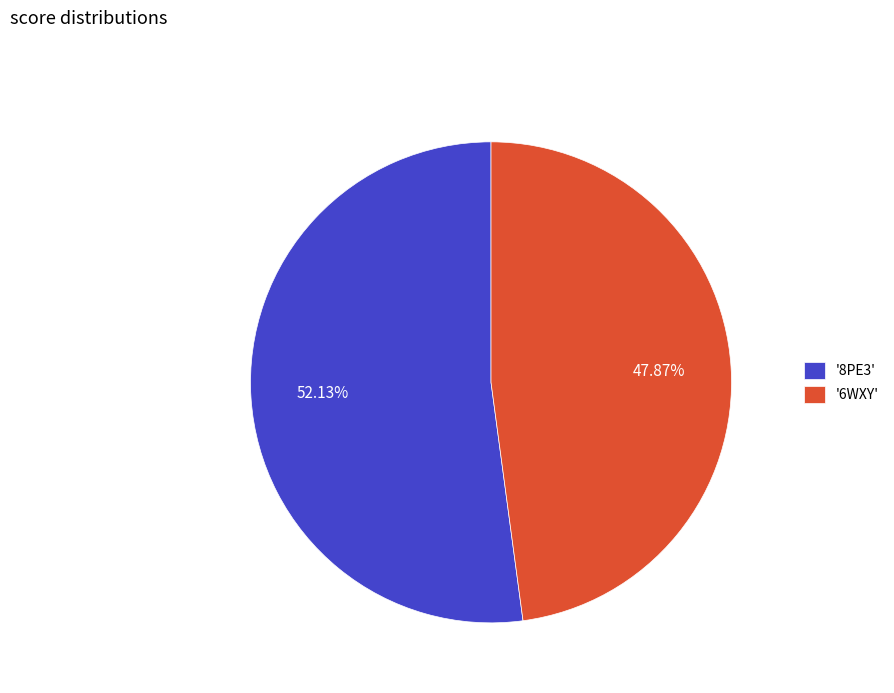

How many segments does this pie chart have?

2